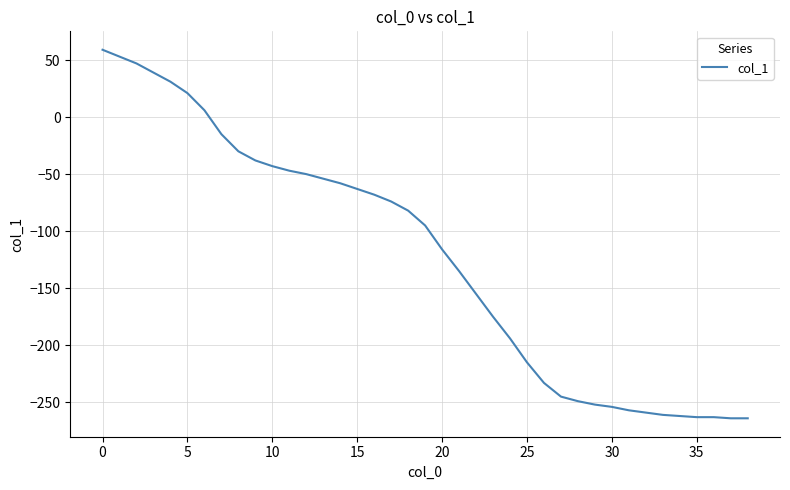

What is the minimum value shown in the chart?

-264